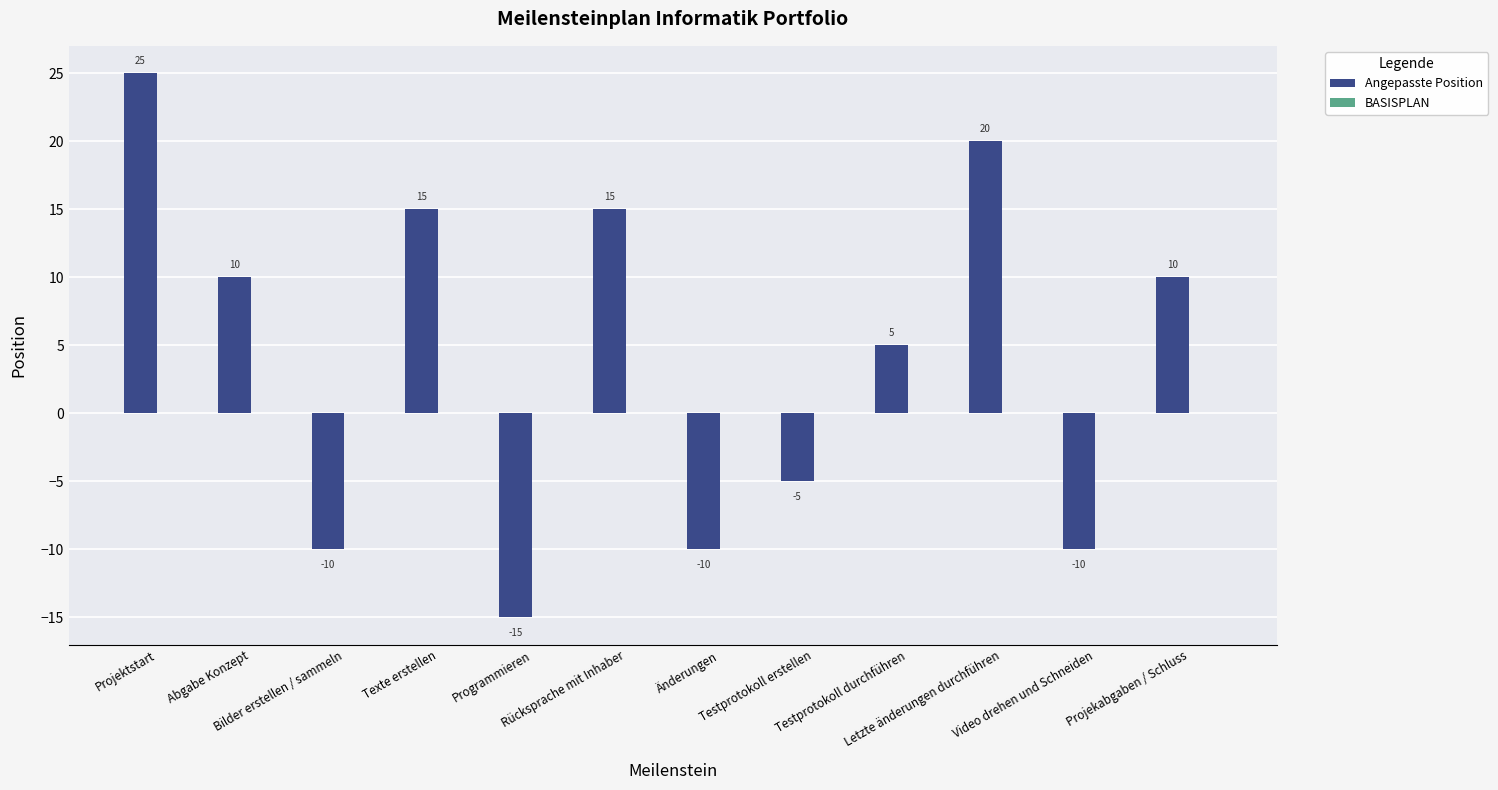

What is the value of the 11th bar from the left?

-10